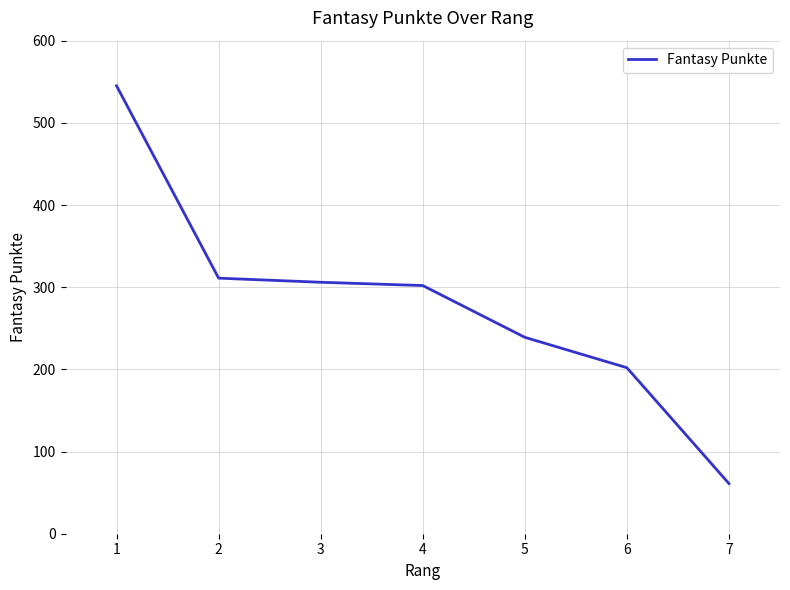

At which category does the chart reach its minimum across all series?

7